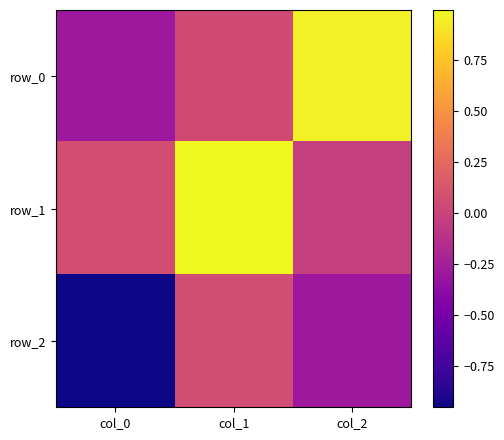

Reading left to right, what are all the values shown in this chart?

row_0: col_0=-0.3	col_1=0.0	col_2=1.0
row_1: col_0=0.1	col_1=1.0	col_2=-0.0
row_2: col_0=-1.0	col_1=0.1	col_2=-0.3